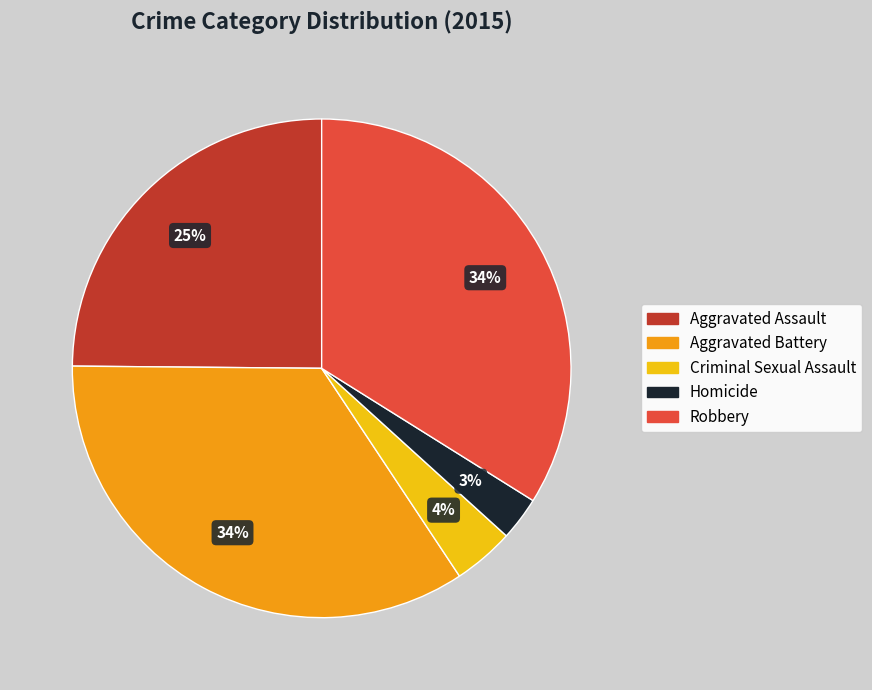

Does Aggravated Assault account for over 50% of the chart?

No